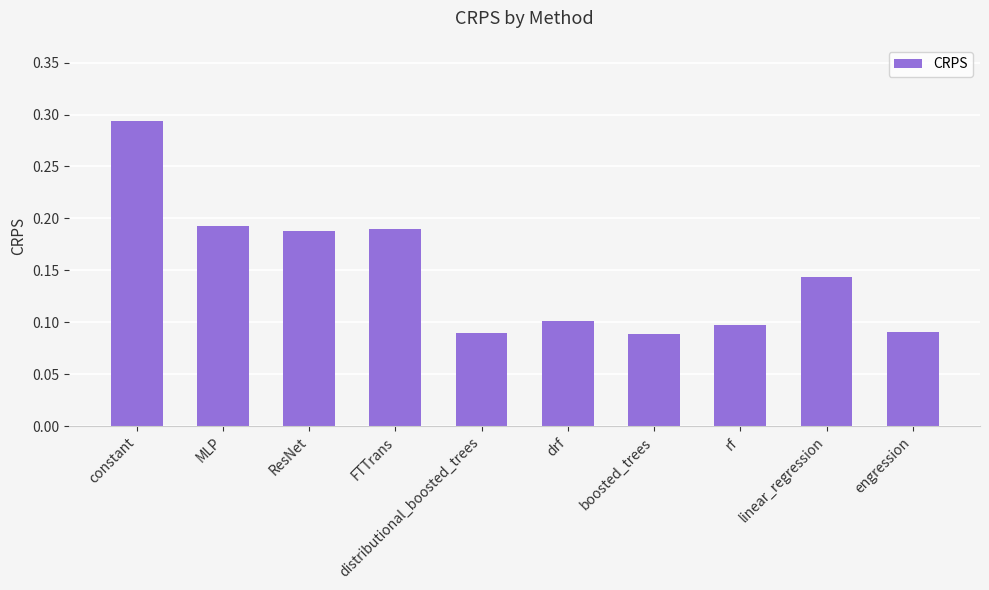

What position from the left is linear_regression?

9